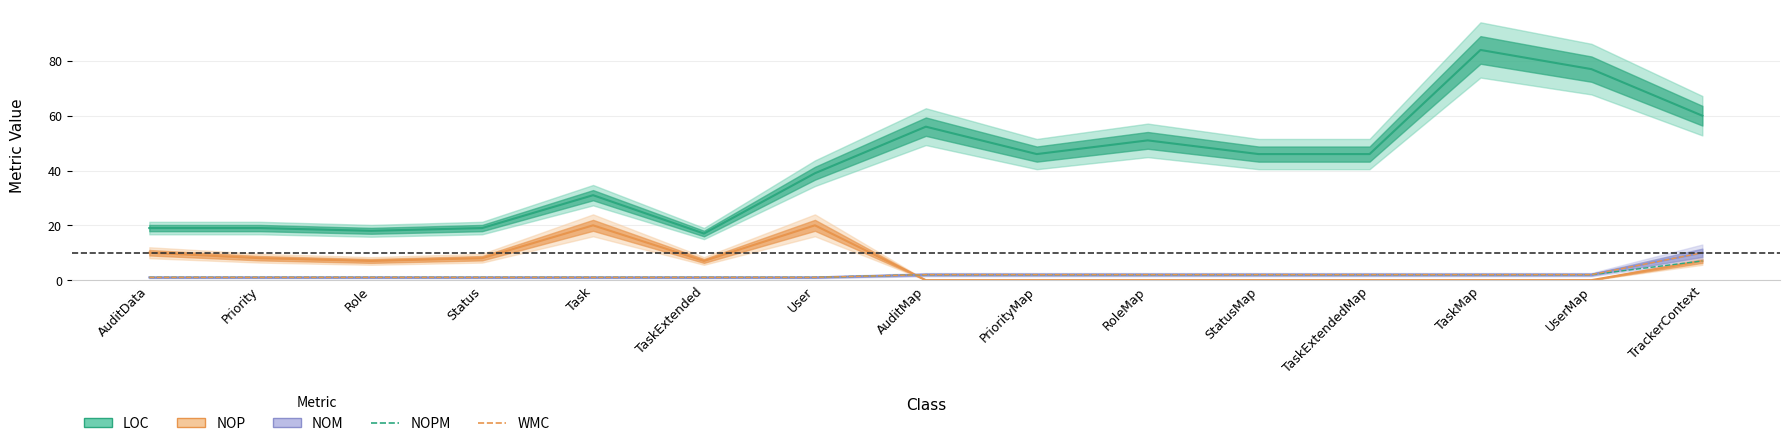

Is this an area chart (filled region under the line)?

No